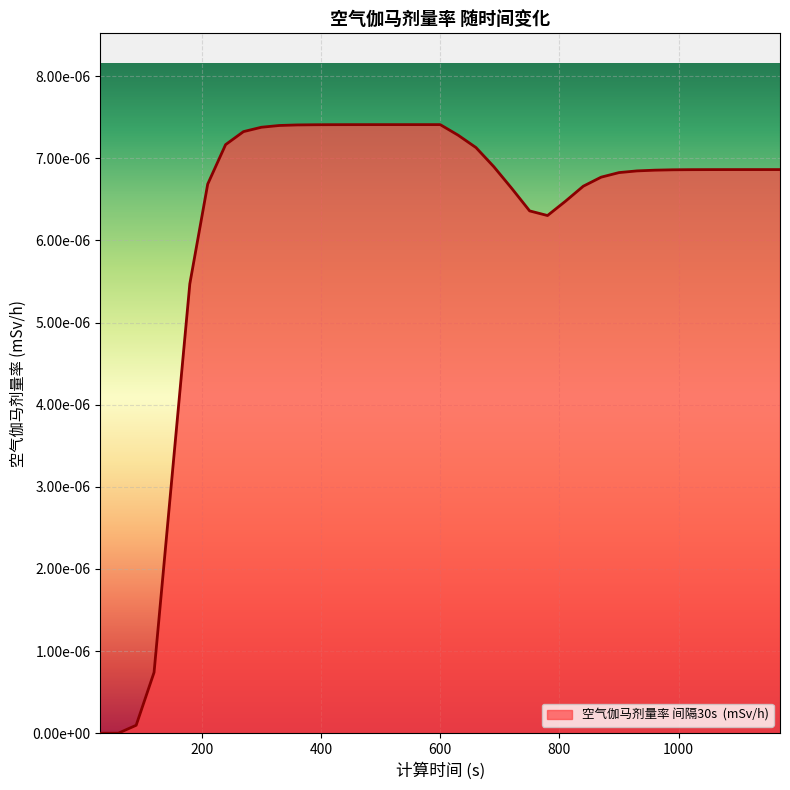

Is this an area chart (filled region under the line)?

Yes